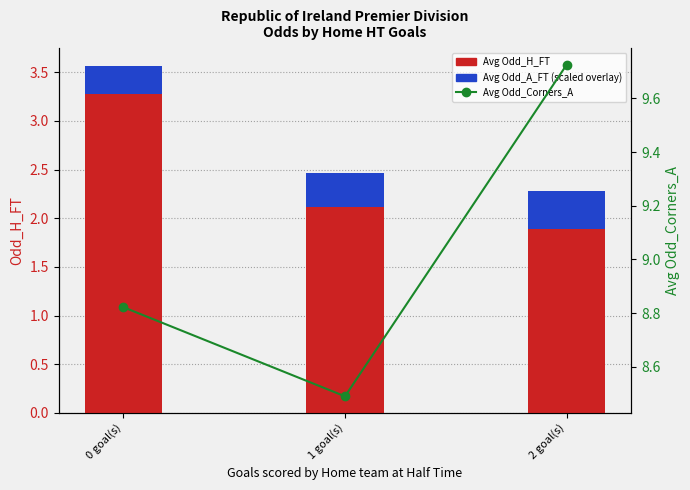

Reading left to right, list all the values displayed in this chart.

Odd_H_FT: 3.3	2.1	1.9
Odd_A_FT (scaled): 0.3	0.3	0.4
Odd_Corners_A: 8.8	8.5	9.7